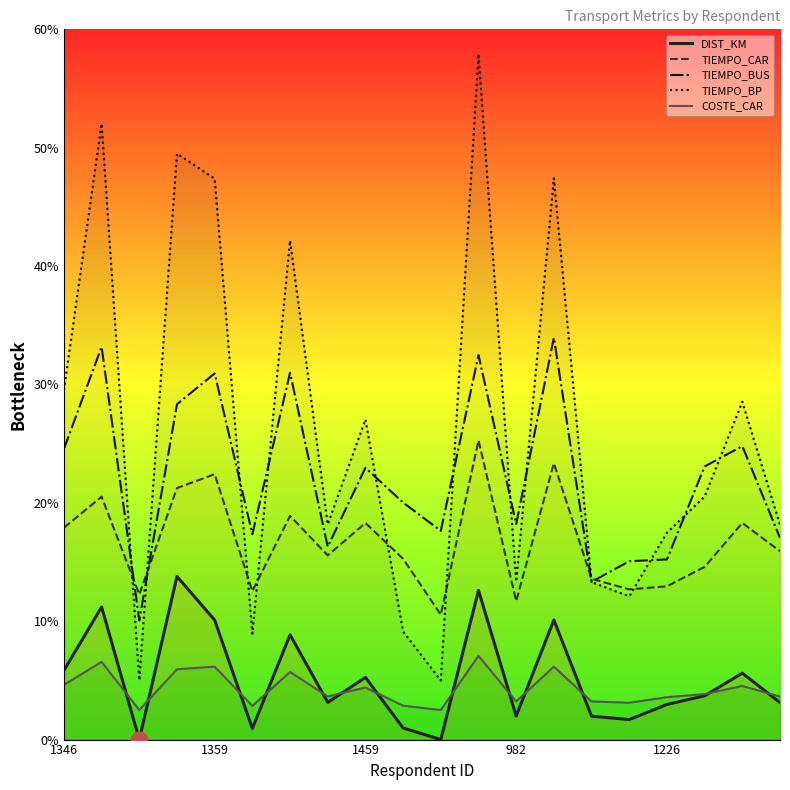

What is the lowest value of the TIEMPO_BP series?

5.0